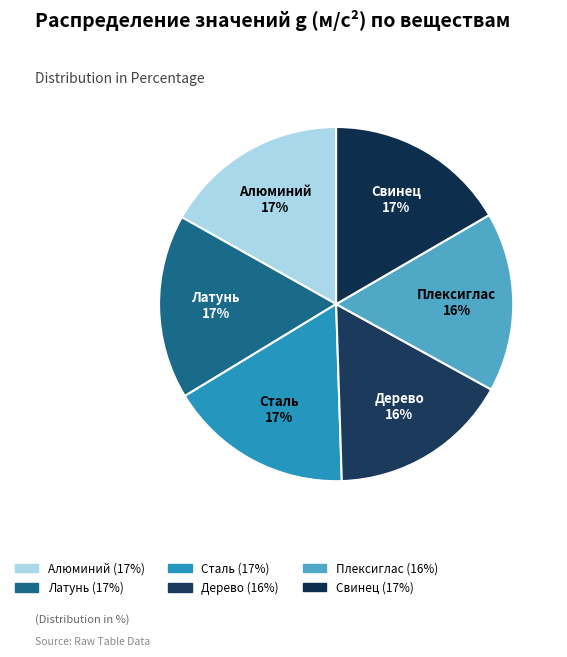

Is it true that Плексиглас is 30% of the pie?

False